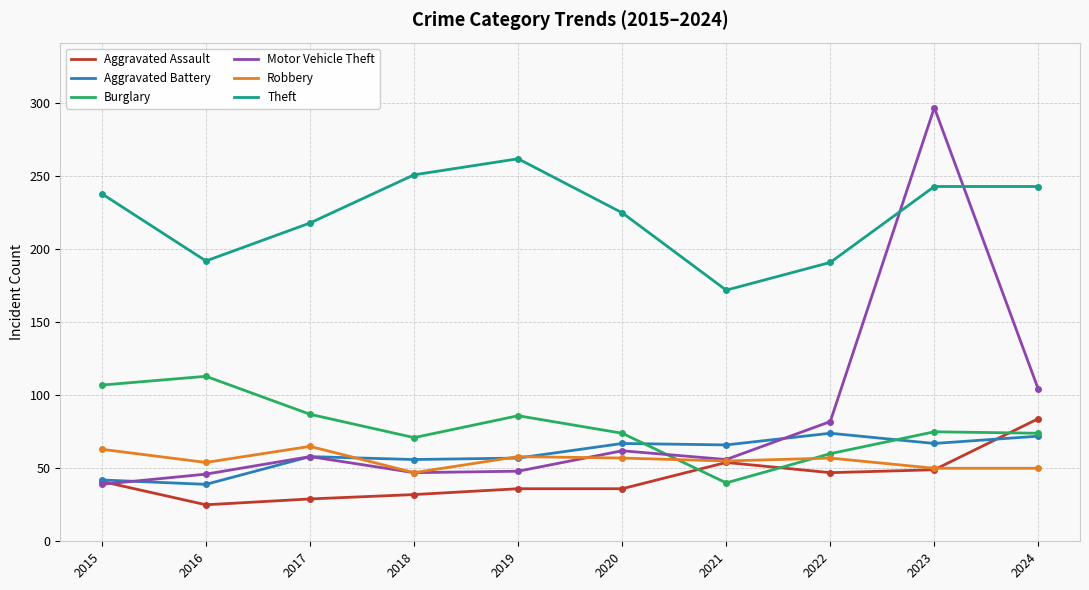

What is the sum of the Robbery values at 2023 and 2018?

97